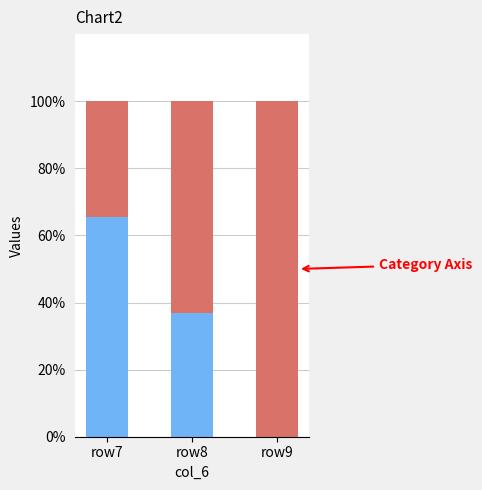

What is the total value across all series at row7?

100.0